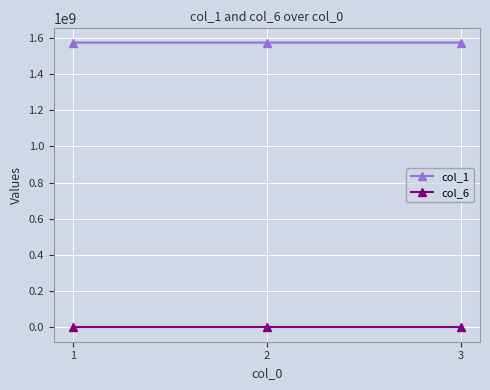

The value of col_1 at 3 is 786078029. True or false?

False